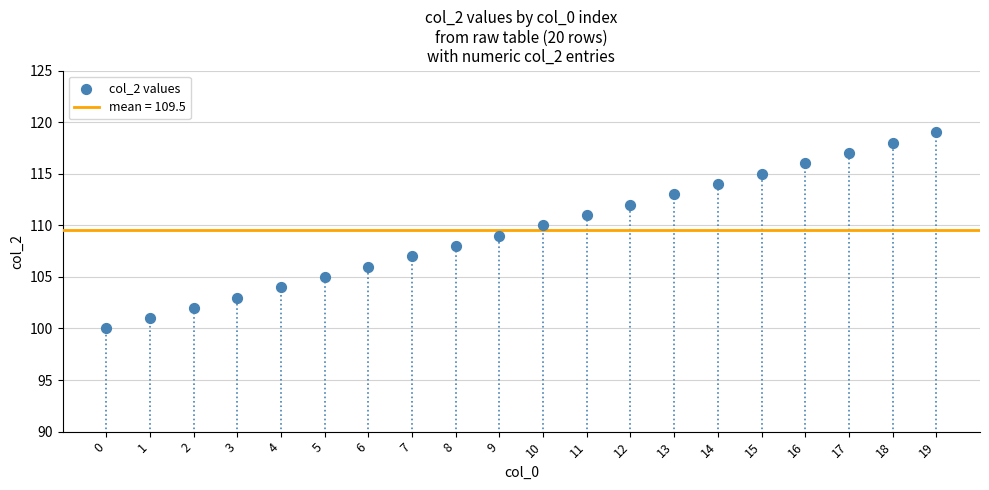

What is the range of Y values (max minus min)?

19